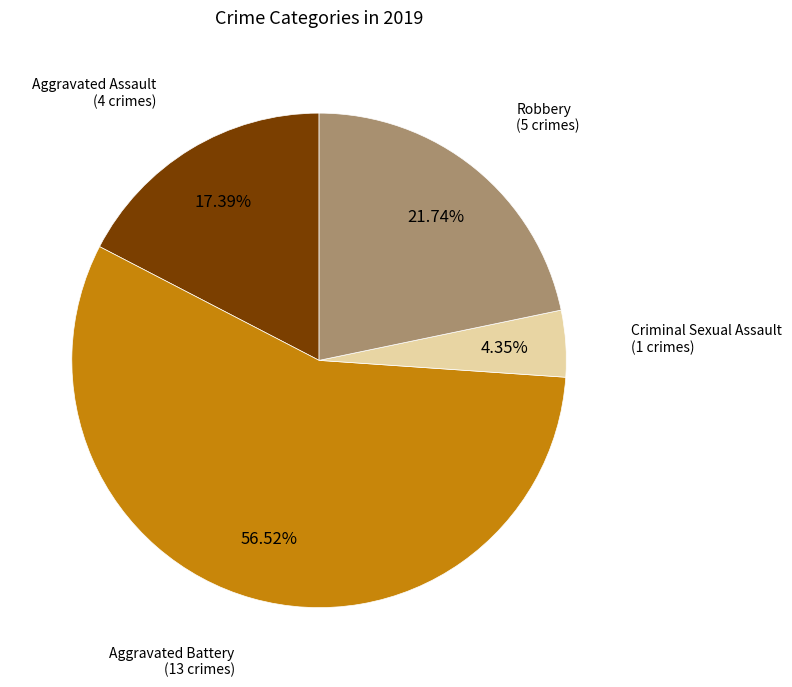

To the nearest percent, what is the difference between the largest and smallest slice percentages?

52%